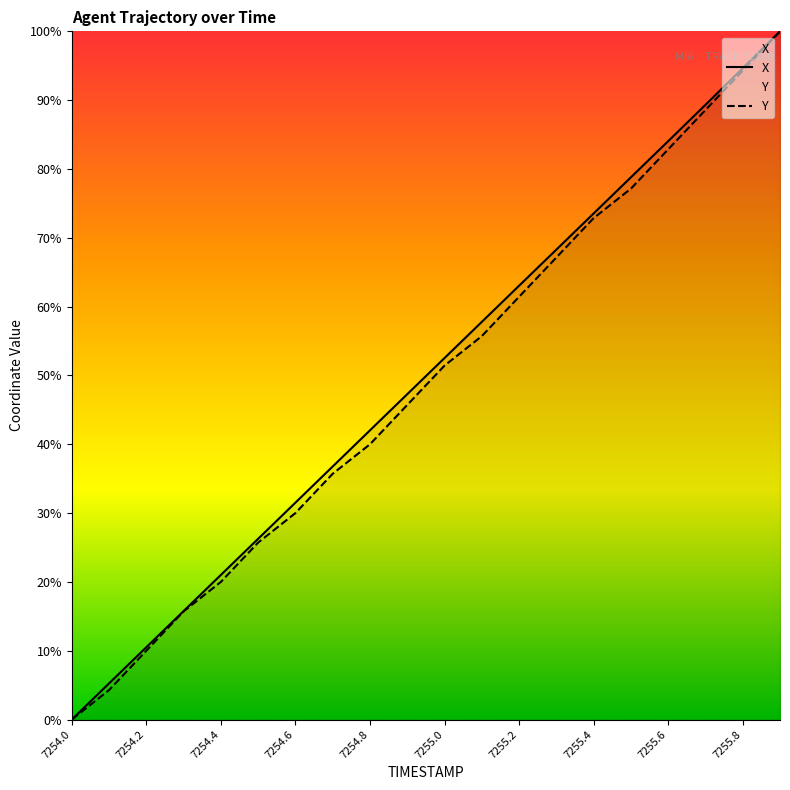

How many values in X are above zero?

19